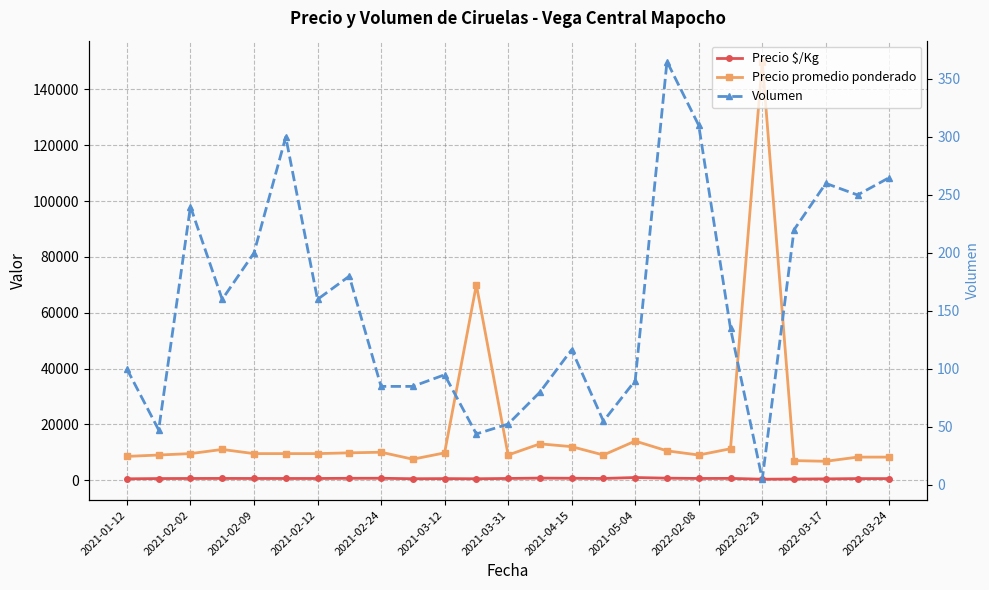

What is the lowest value of the Precio $/Kg series?

333.0